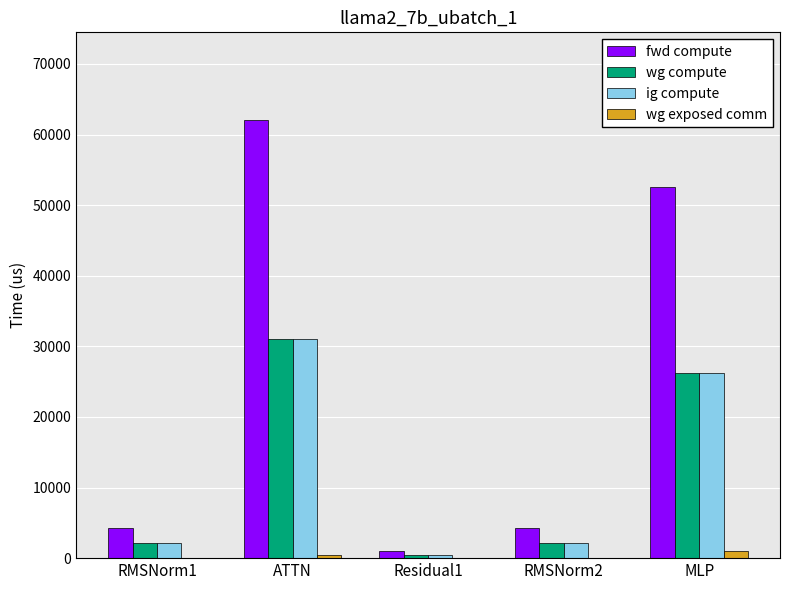

The fwd compute series shows 83117.3 at MLP. True or false?

False